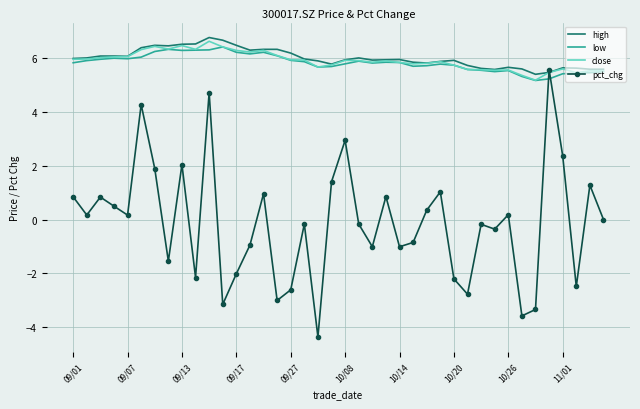

Which series has the largest range (max minus min)?

pct_chg